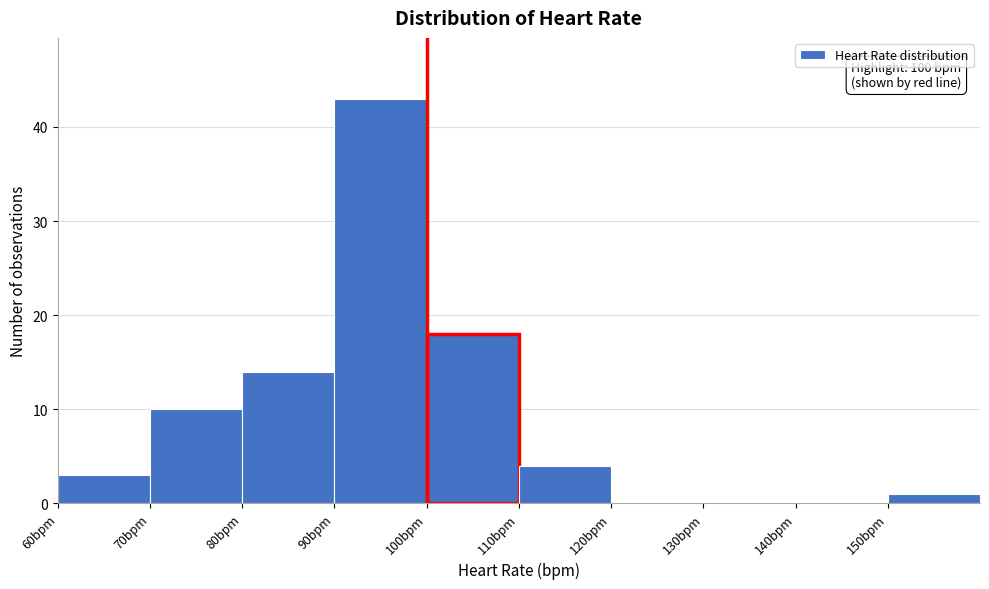

Over which range of the x-axis is the bar tallest?

90 to 100